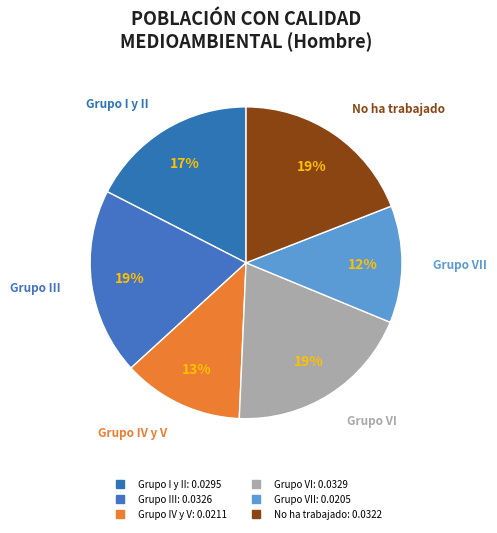

Count the number of slices in the pie.

6